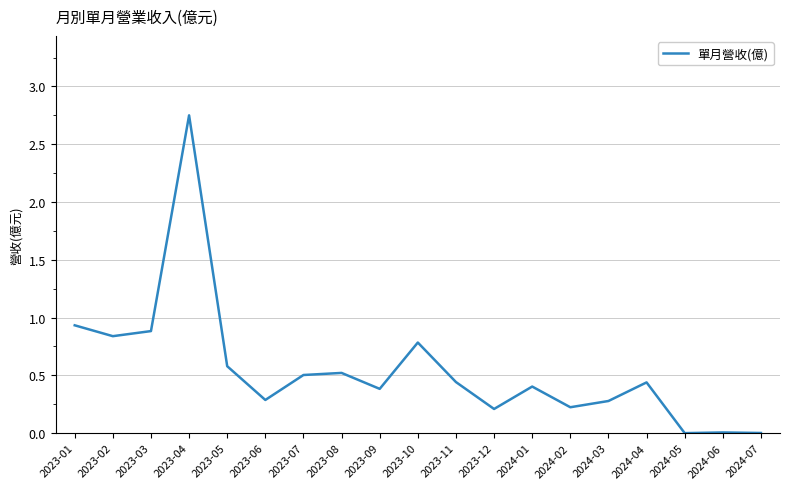

What is the sum of all values?

10.5